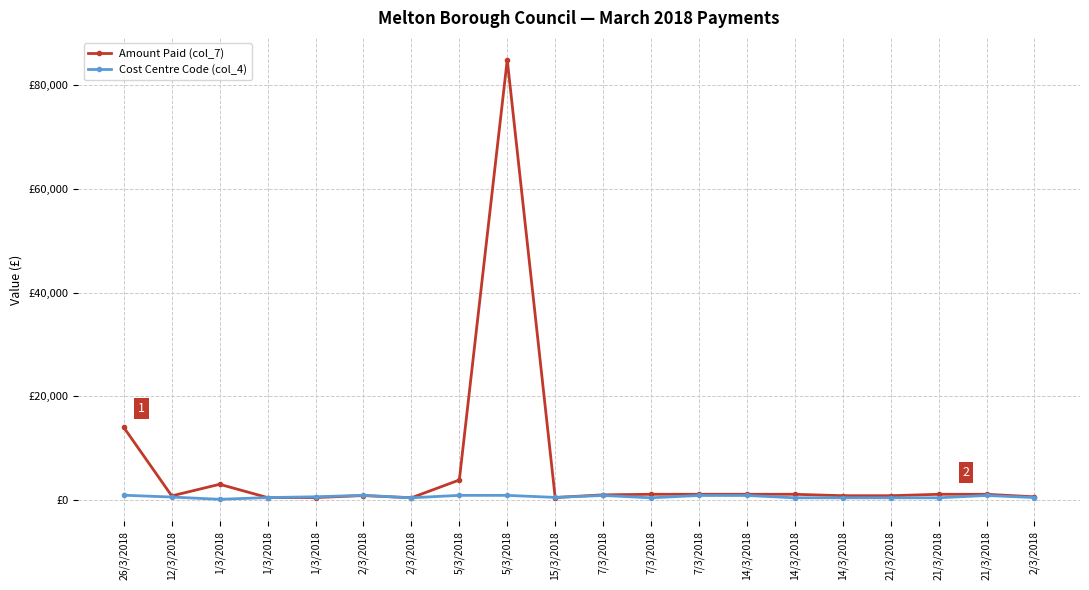

Which series has the widest spread of values?

Amount Paid (col_7)